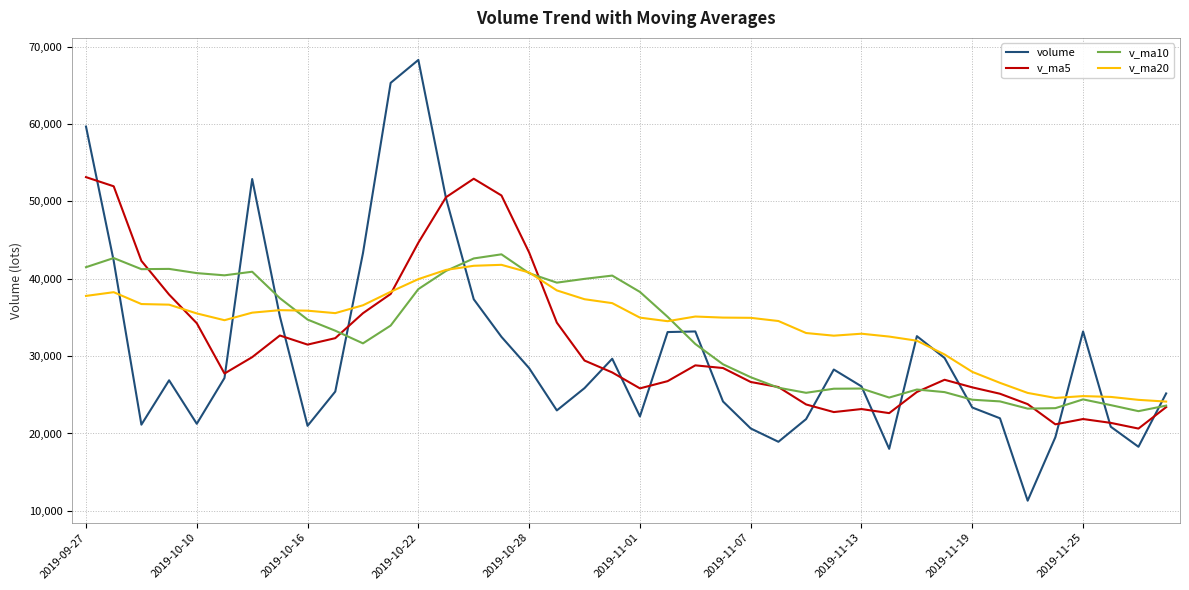

What is the smallest value displayed?

11312.0